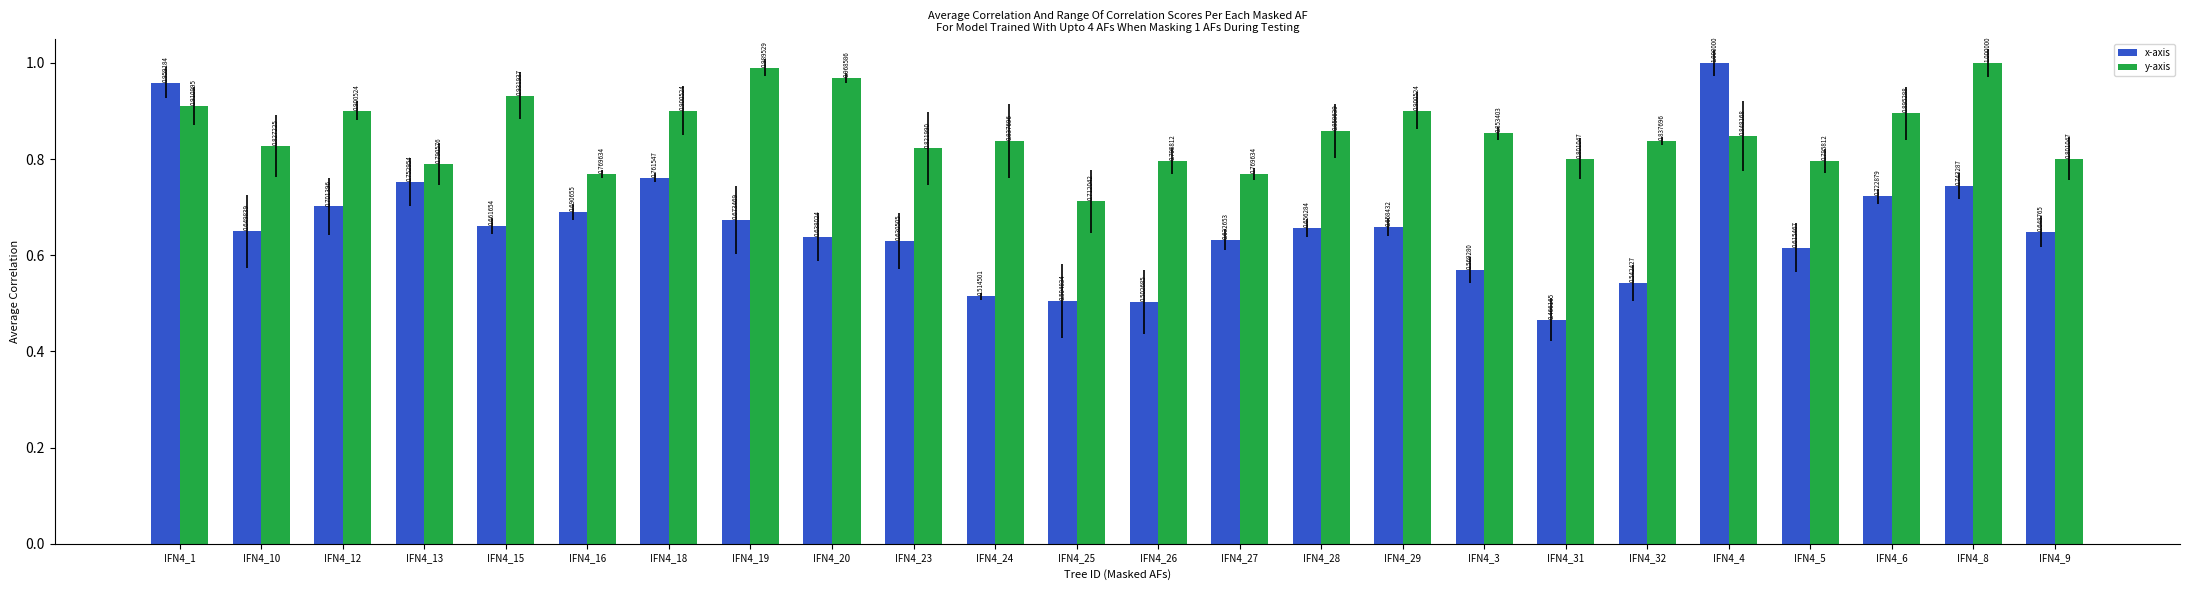

At IFN4_3, list the series in order from smallest to largest.

x-axis, y-axis